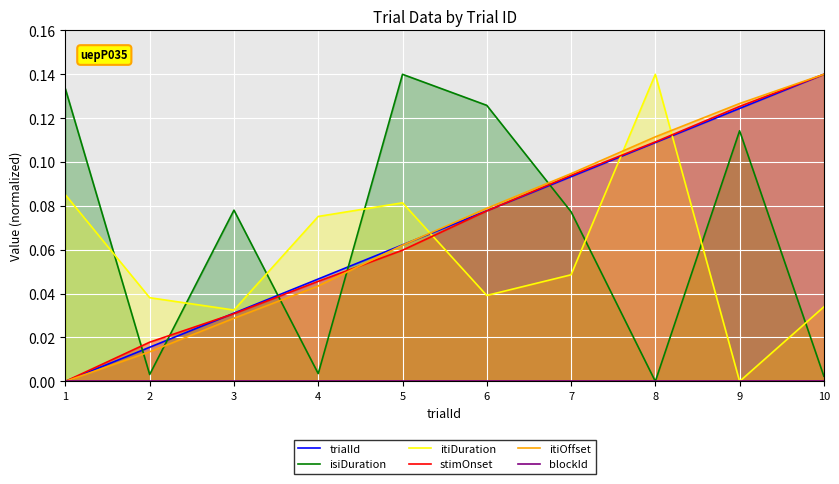

True or false: itiOffset has a value of 0.0 at 2.

True